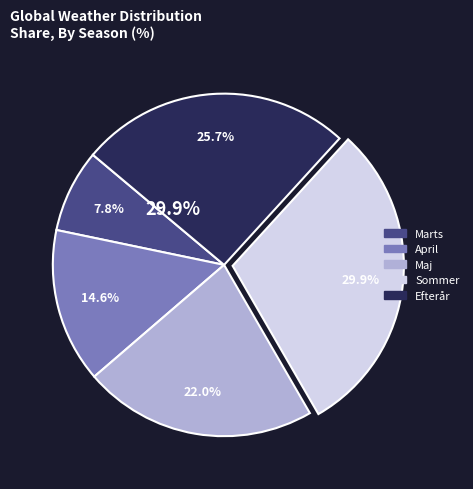

How many segments does this pie chart have?

5